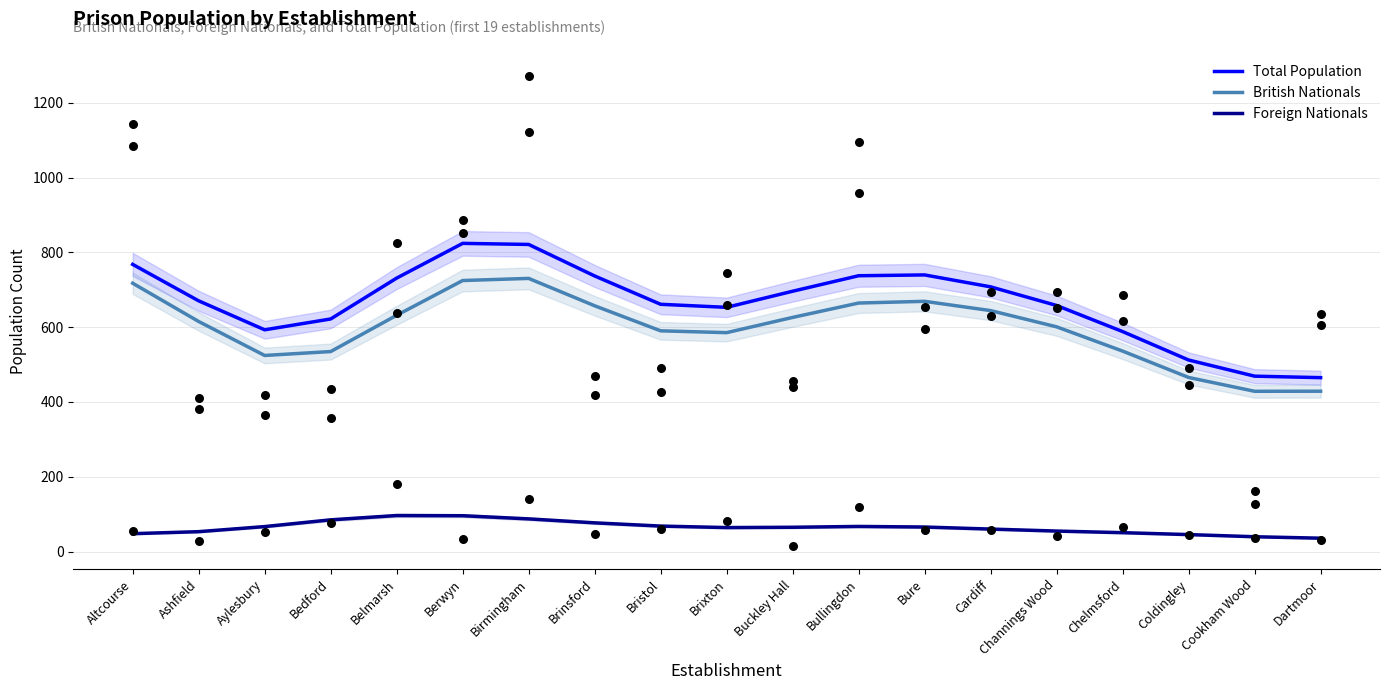

Which series has the largest total across all categories?

Total Population